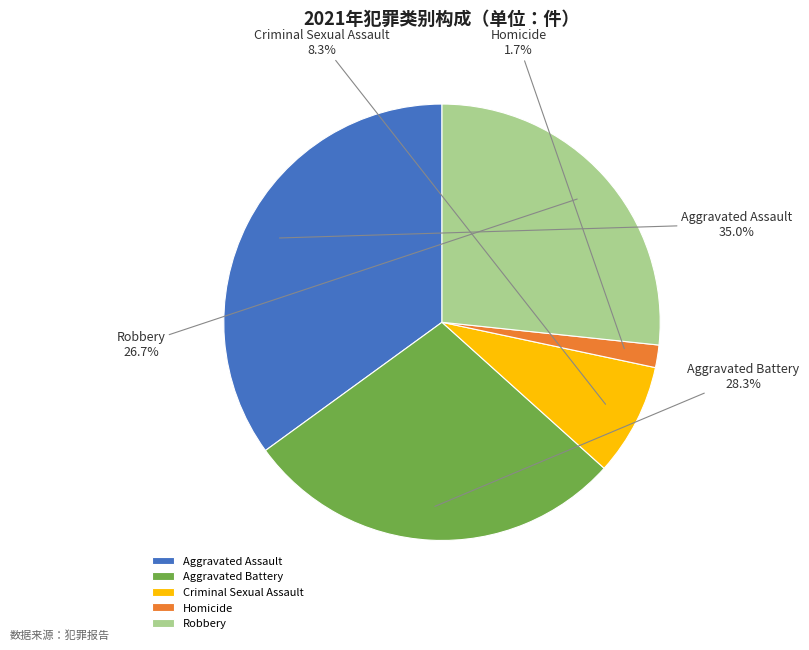

How many slices are in this pie chart?

5